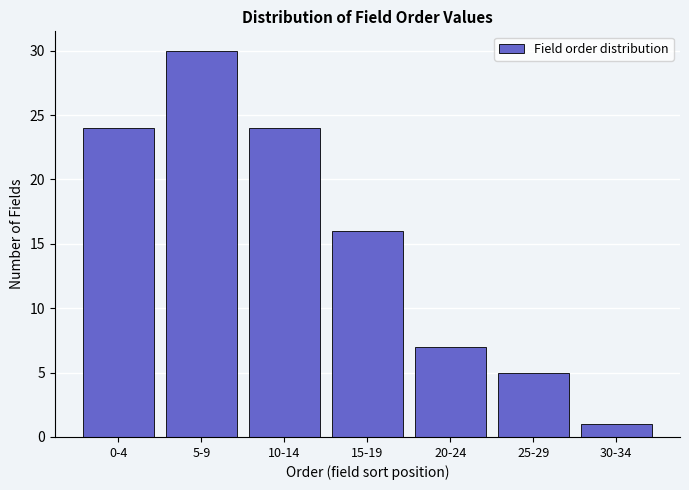

Reading left to right, what are all the values shown in this chart?

0-4=24	5-9=30	10-14=24	15-19=16	20-24=7	25-29=5	30-34=1